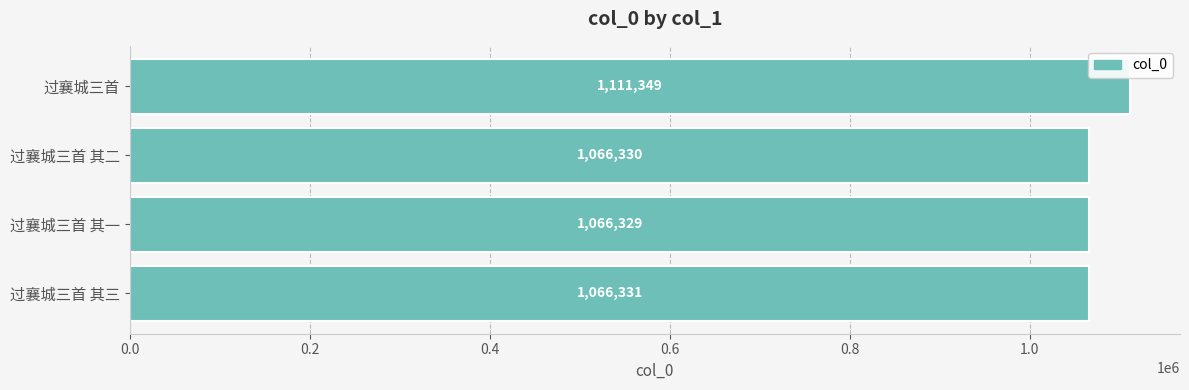

At which category does the chart reach its minimum across all series?

过襄城三首 其一